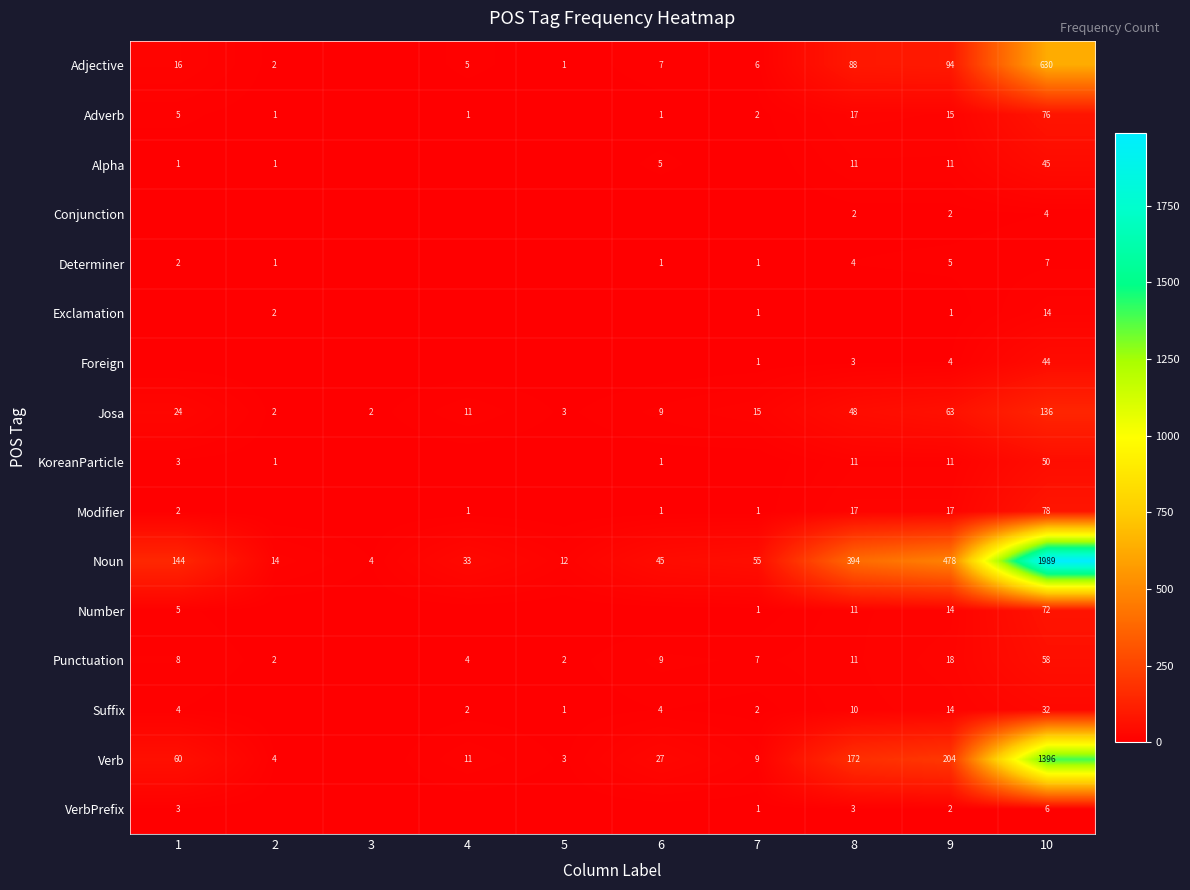

At how many categories does at least one series exceed 1093?

1